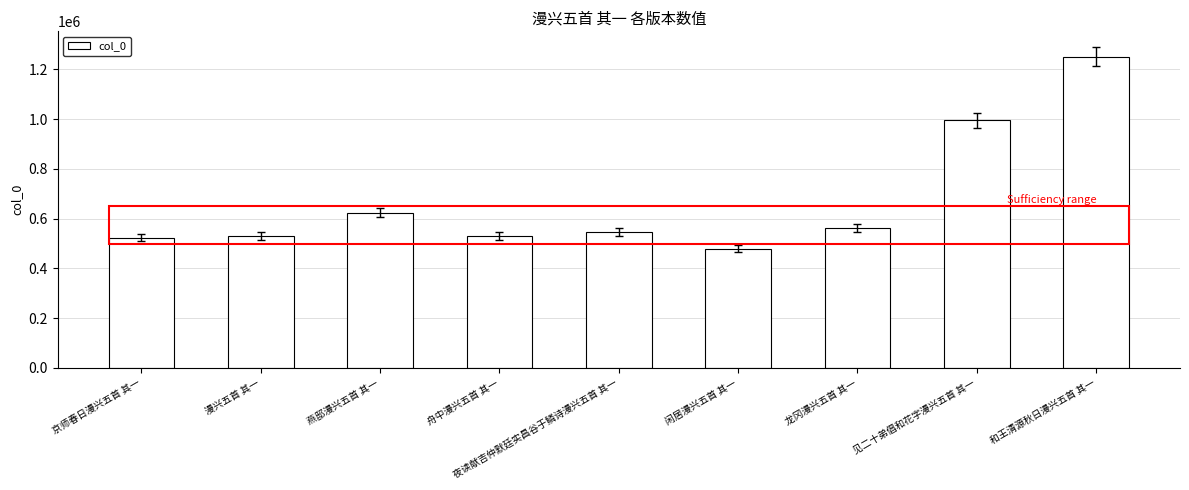

Which has a higher value, 燕邸漫兴五首 其一 or 京师春日漫兴五首 其一?

燕邸漫兴五首 其一